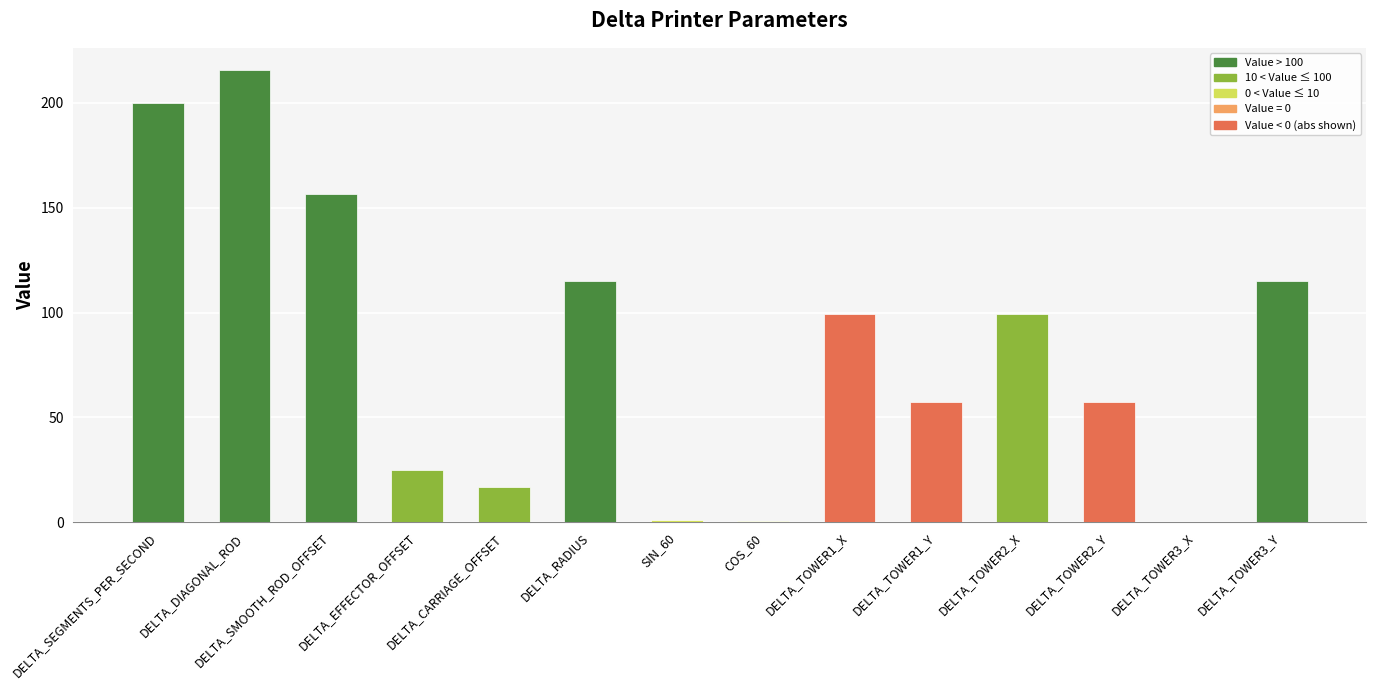

The chart shows a value of 53.1 at DELTA_DIAGONAL_ROD. True or false?

False